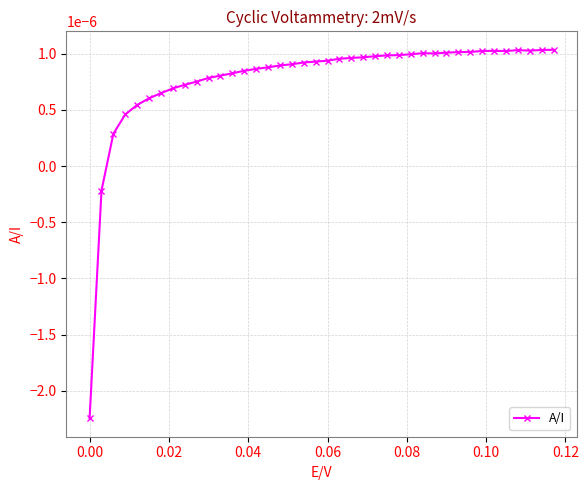

True or false: the data has more than 1 interior local peaks.

True